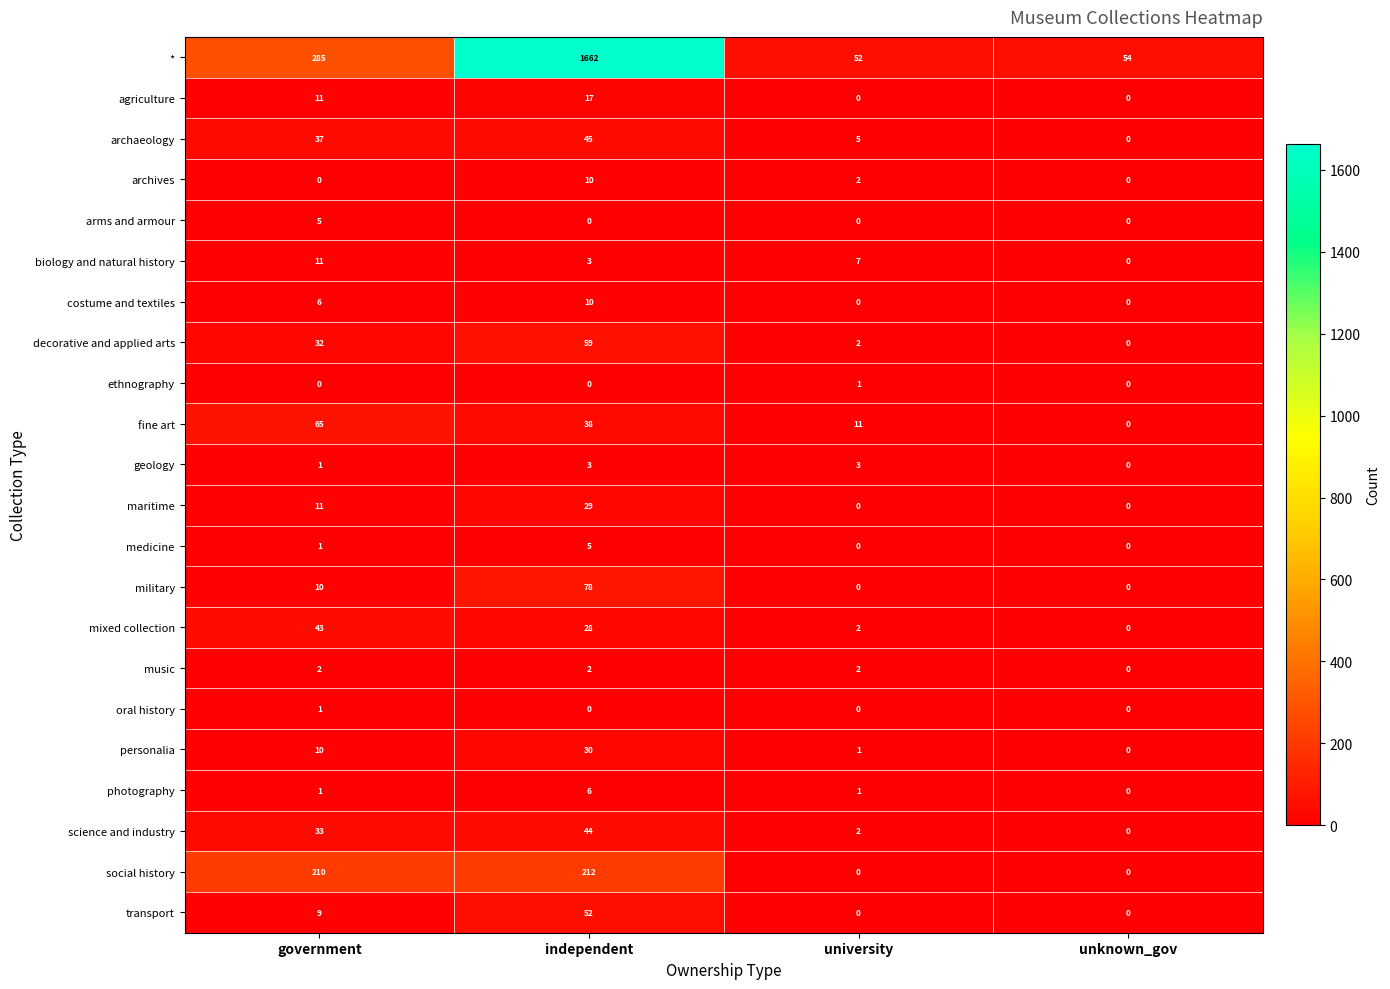

Which label corresponds to the largest value in the chart?

independent